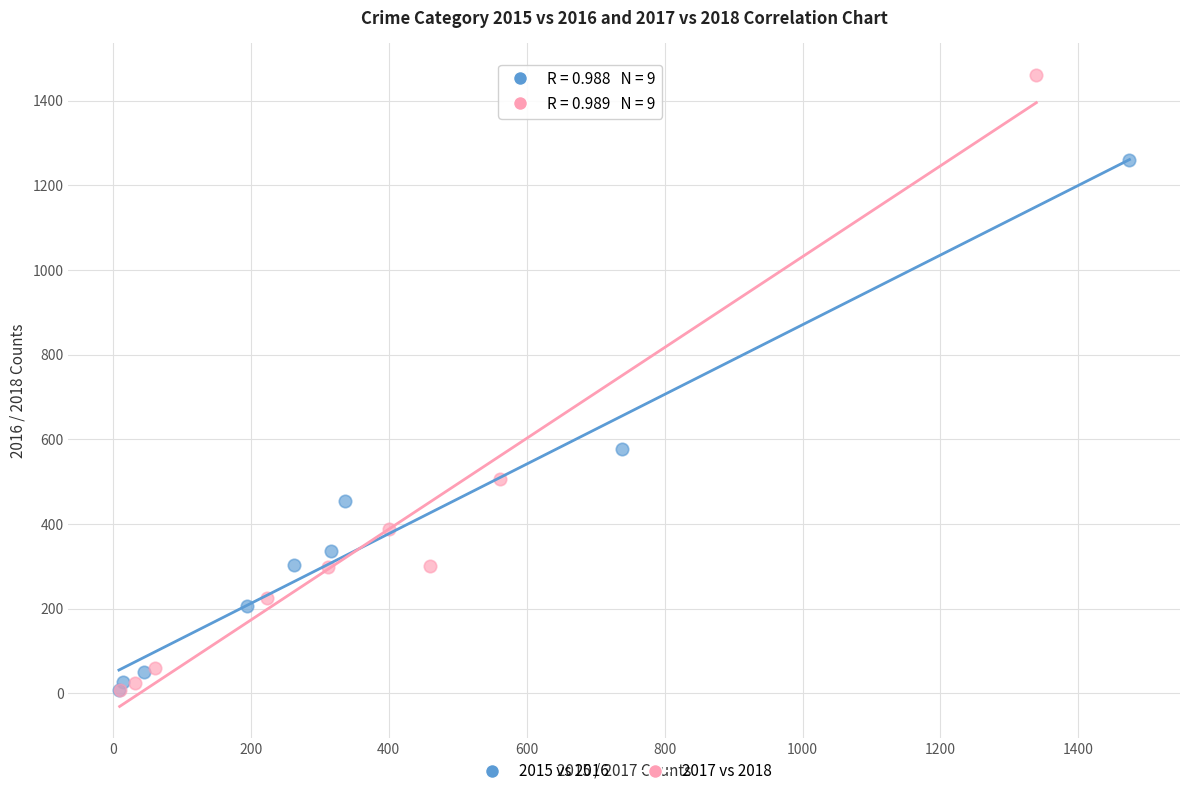

Which series reaches the maximum Y coordinate?

2017 vs 2018